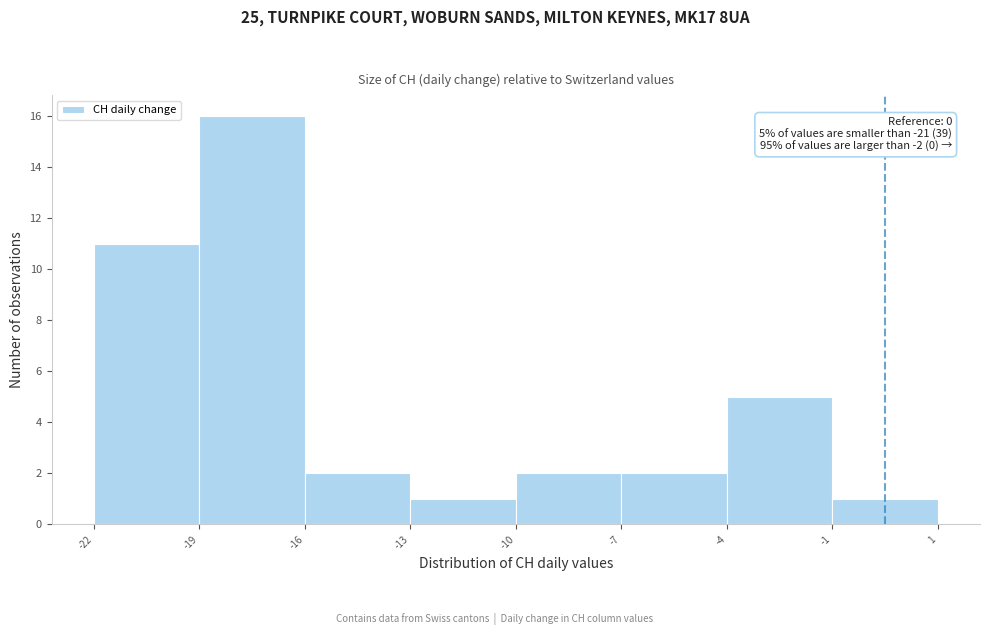

Reading left to right, extract all data points from this chart.

11	16	2	1	2	2	5	1